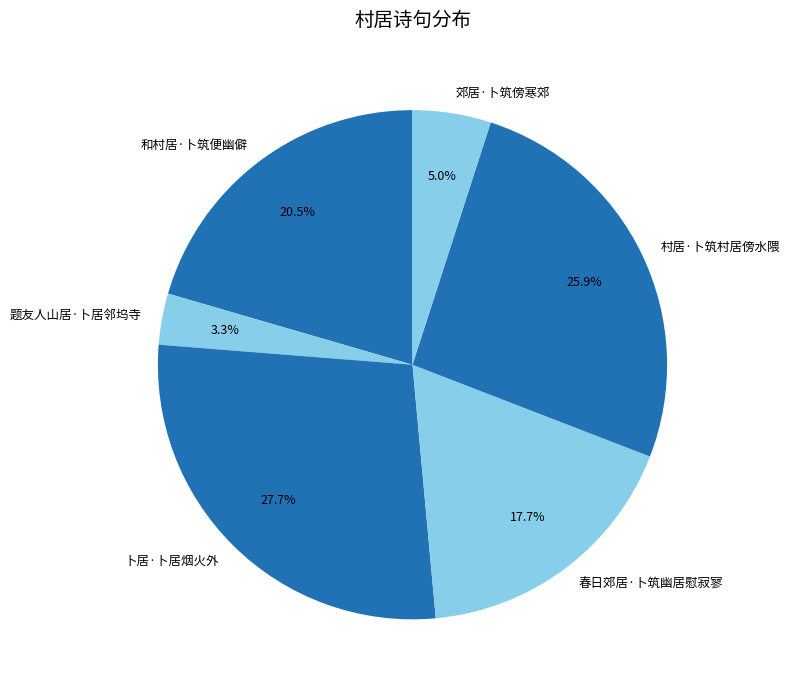

Which category has the smallest portion of the pie?

题友人山居·卜居邻坞寺